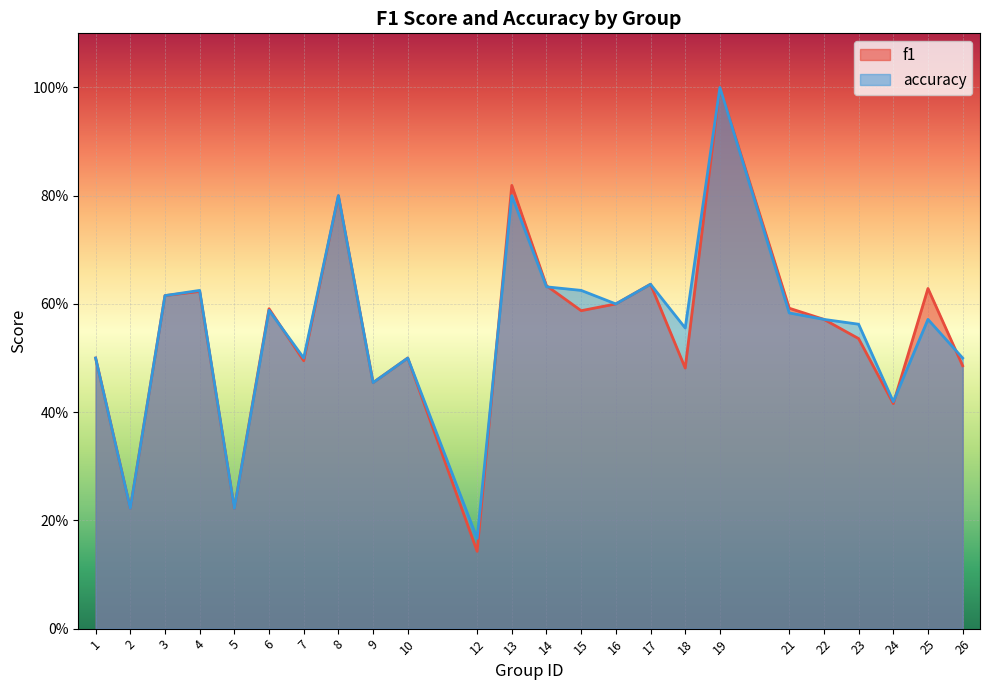

Where do f1 and accuracy first cross each other?

6 and 7